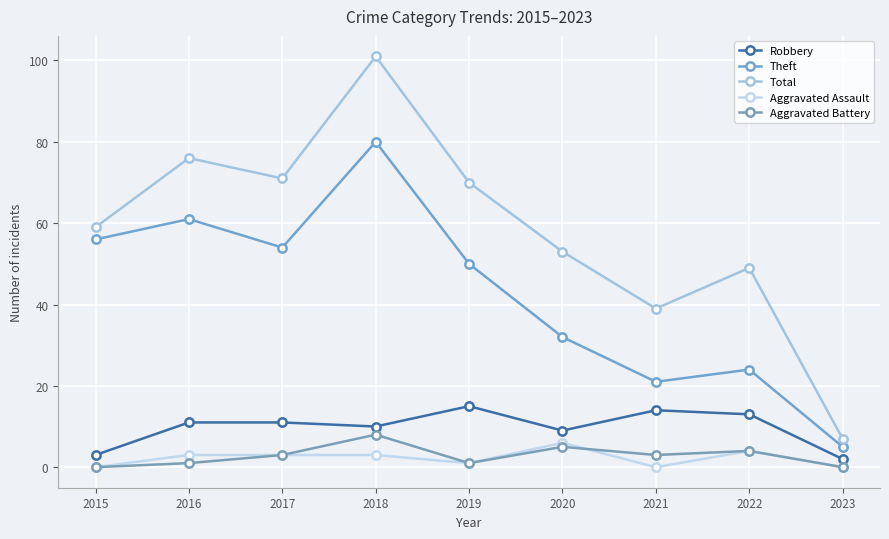

List the series in order of their peak value, lowest first.

Aggravated Assault, Aggravated Battery, Robbery, Theft, Total